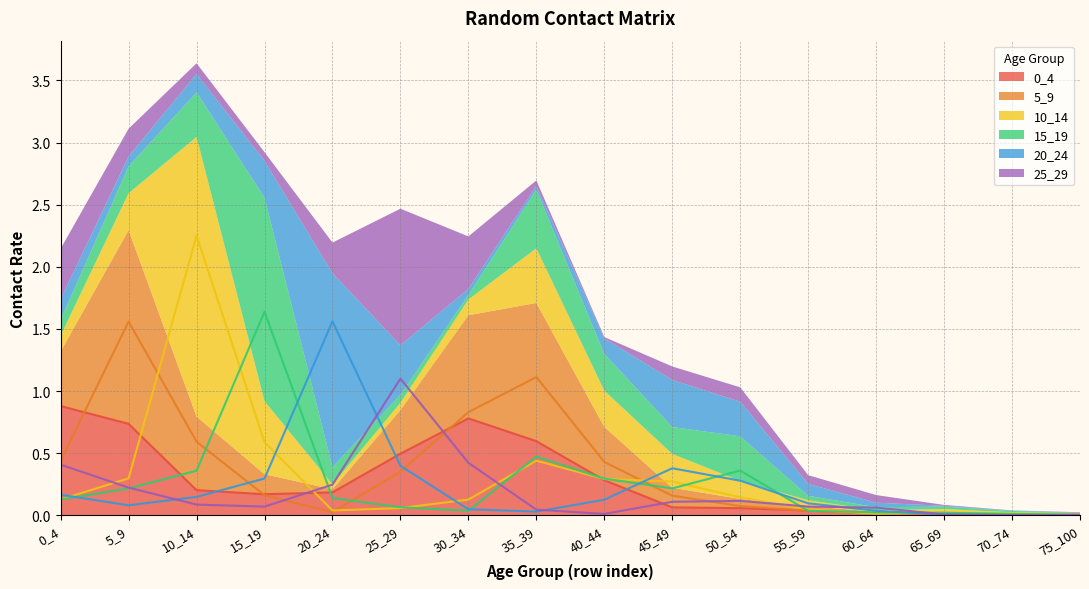

What is the difference between the maximum and minimum values in the 5_9 series?

1.6